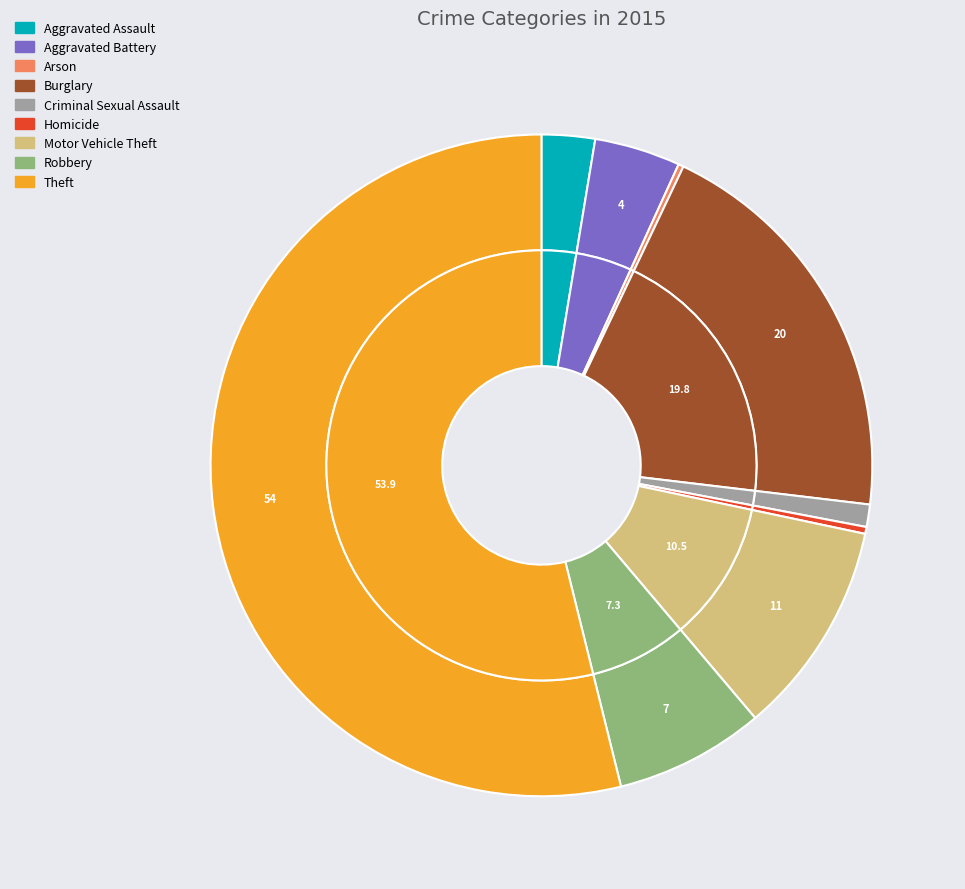

Is the sum of Criminal Sexual Assault and Arson greater than half?

No